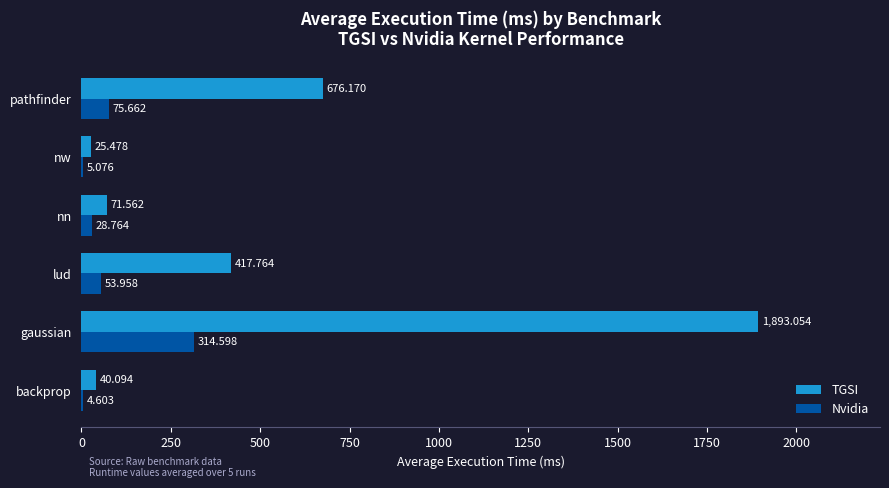

Between nn and pathfinder, which series saw the biggest shift?

TGSI